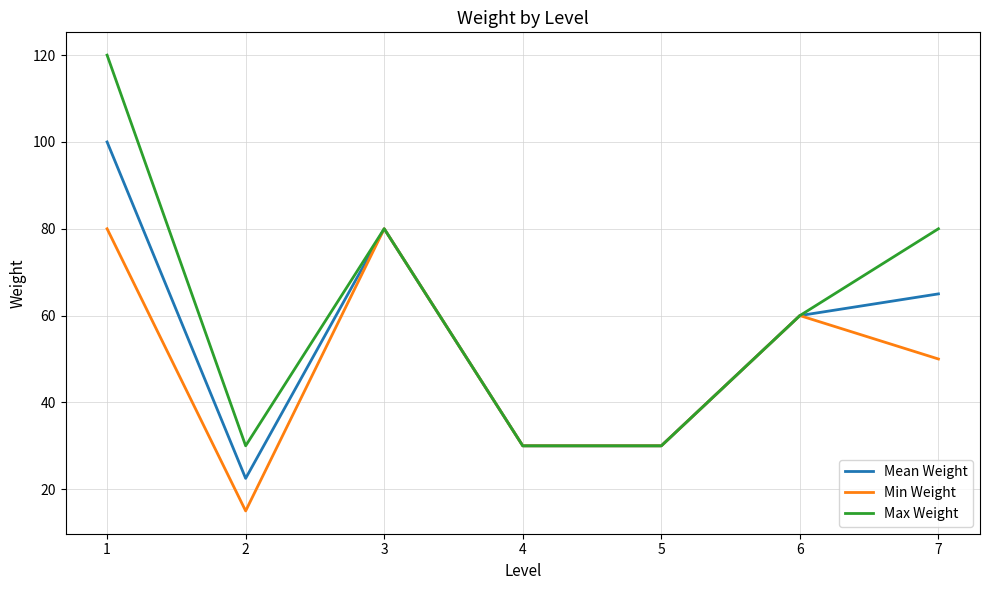

List the series in order of their peak value, lowest first.

Min Weight, Mean Weight, Max Weight